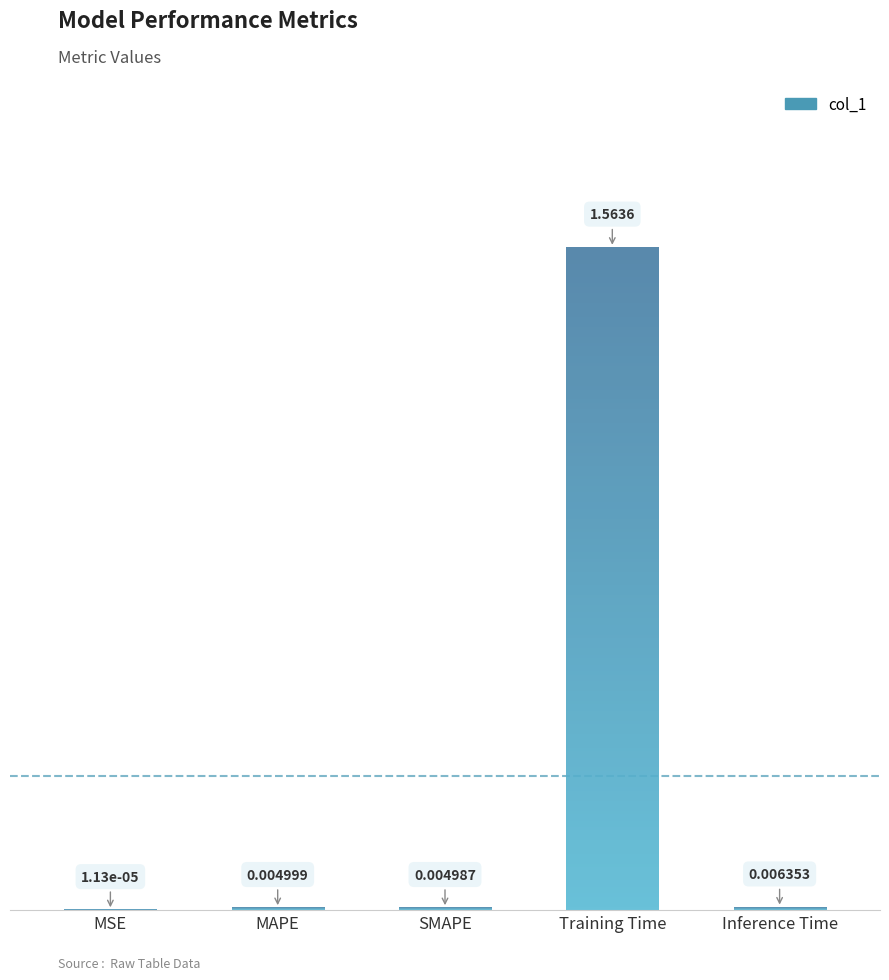

What is the average value?

0.3